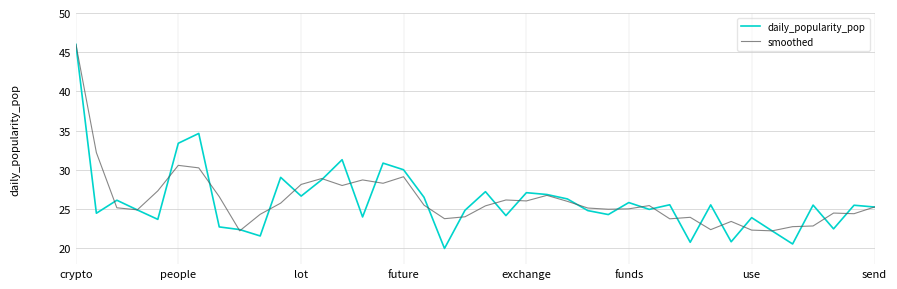

What is the minimum value for daily_popularity_pop?

20.0